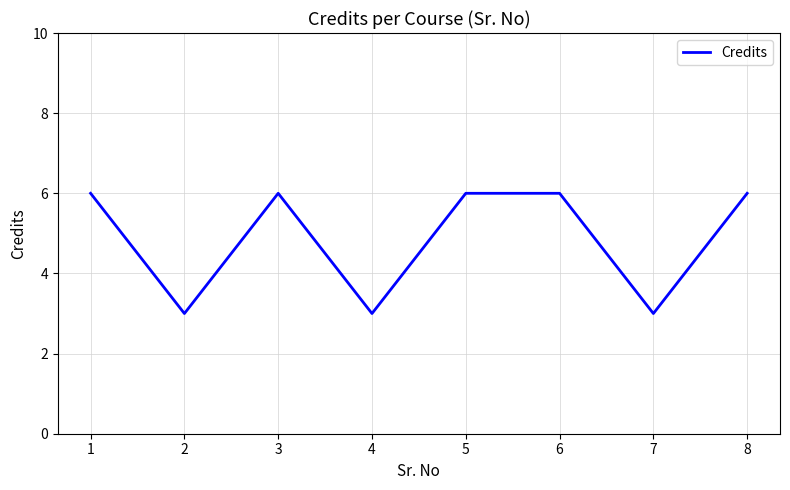

What is the average value?

5